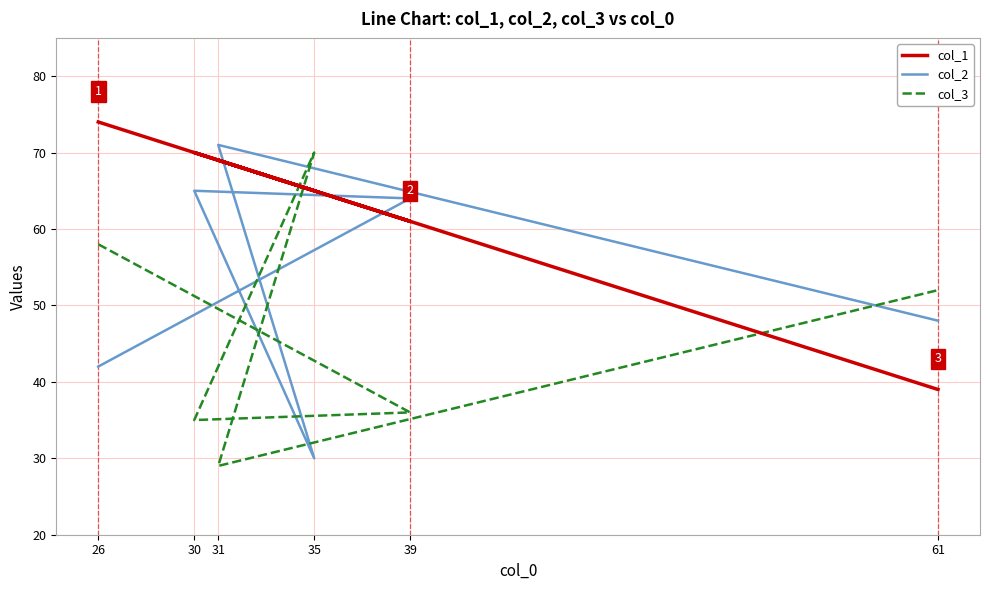

Reading left to right, list all the values displayed in this chart.

col_1: 26=74	39=61	30=70	35=65	31=69	61=39
col_2: 26=42	39=64	30=65	35=30	31=71	61=48
col_3: 26=58	39=36	30=35	35=70	31=29	61=52